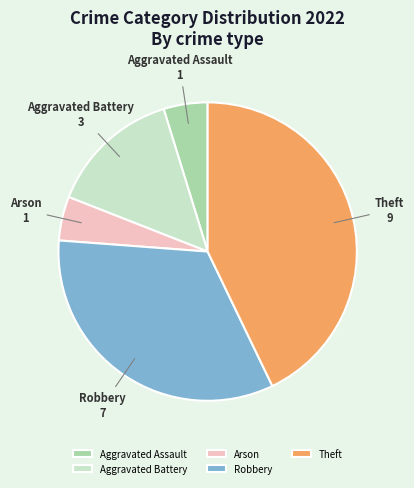

Is it true that Aggravated Battery is 14% of the pie?

True